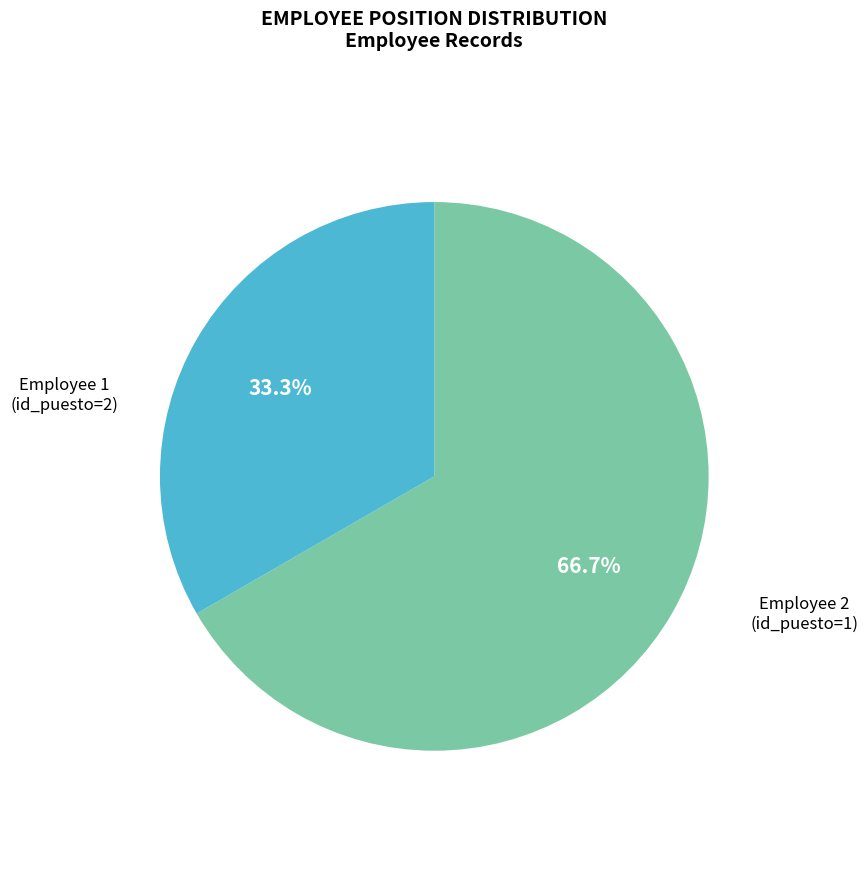

Rank the categories by value from lowest to highest.

2, 1